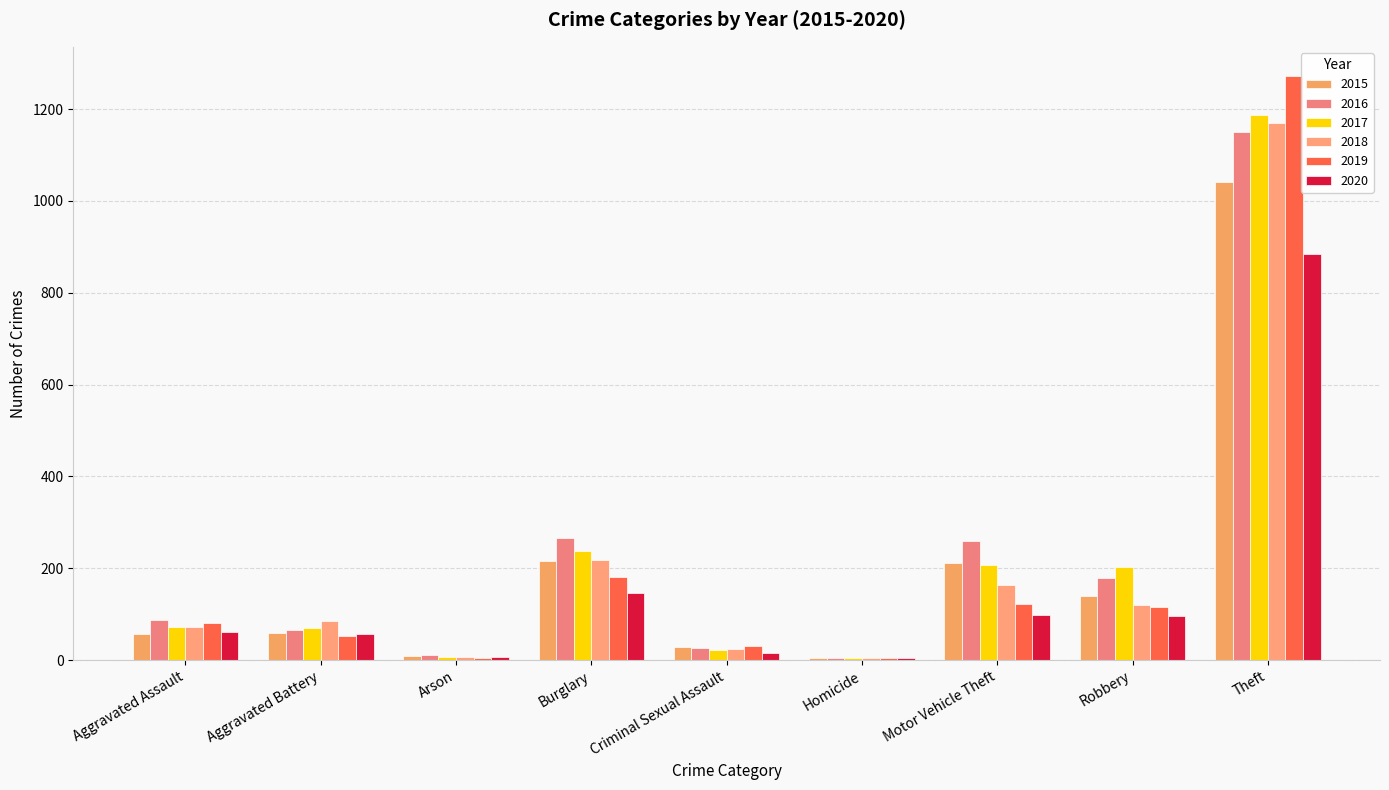

What are all the series names shown in the legend?

2015, 2016, 2017, 2018, 2019, 2020